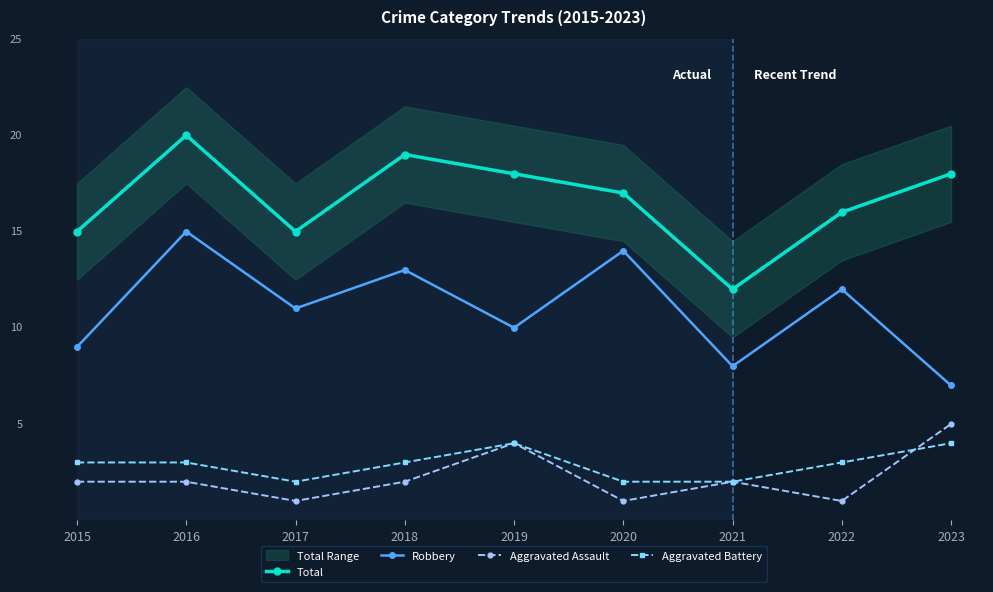

Where does the Robbery series first go above 11?

2016